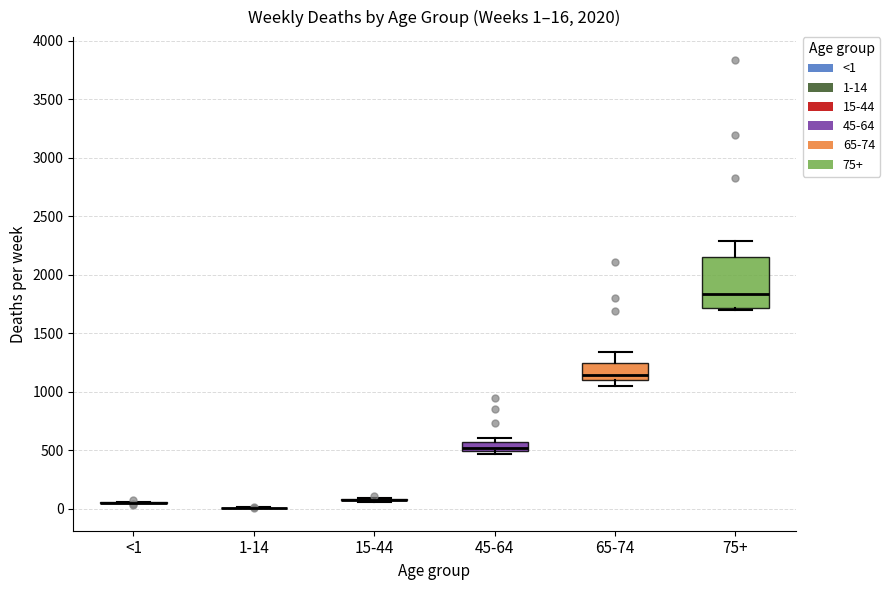

Which box is the tallest, from its lower edge to its upper edge?

75+